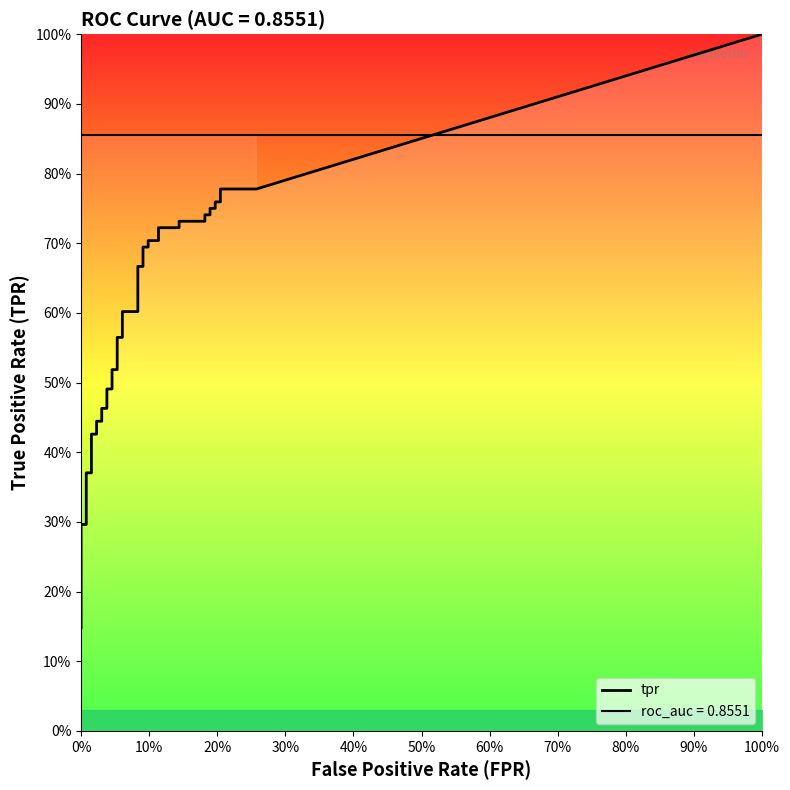

Does the chart display data point markers on the line(s)?

No